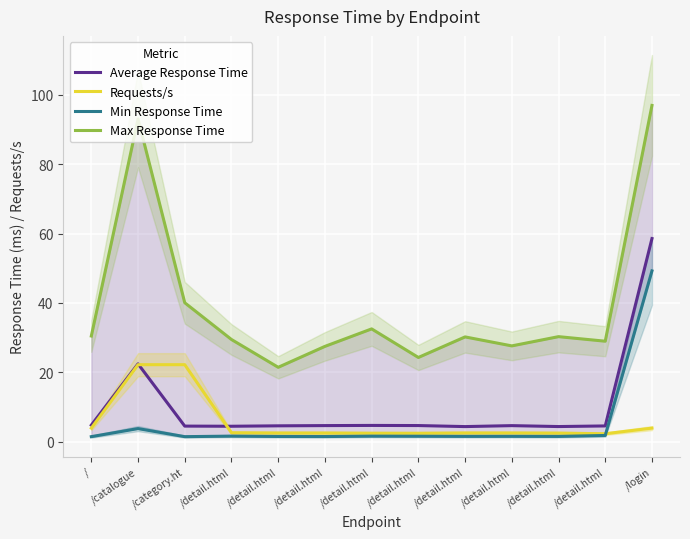

Reading right to left, transcribe all the data shown in this chart.

Average Response Time: 58.6	4.5	4.3	4.6	4.3	4.6	4.7	4.6	4.6	4.4	4.5	22.4	4.7
Requests/s: 3.9	2.3	2.4	2.5	2.5	2.4	2.4	2.5	2.5	2.6	22.2	22.2	3.9
Min Response Time: 49.2	1.8	1.5	1.5	1.5	1.5	1.6	1.5	1.5	1.6	1.4	3.8	1.4
Max Response Time: 97.0	29.0	30.3	27.6	30.2	24.3	32.5	27.5	21.4	29.5	40.1	93.1	30.5